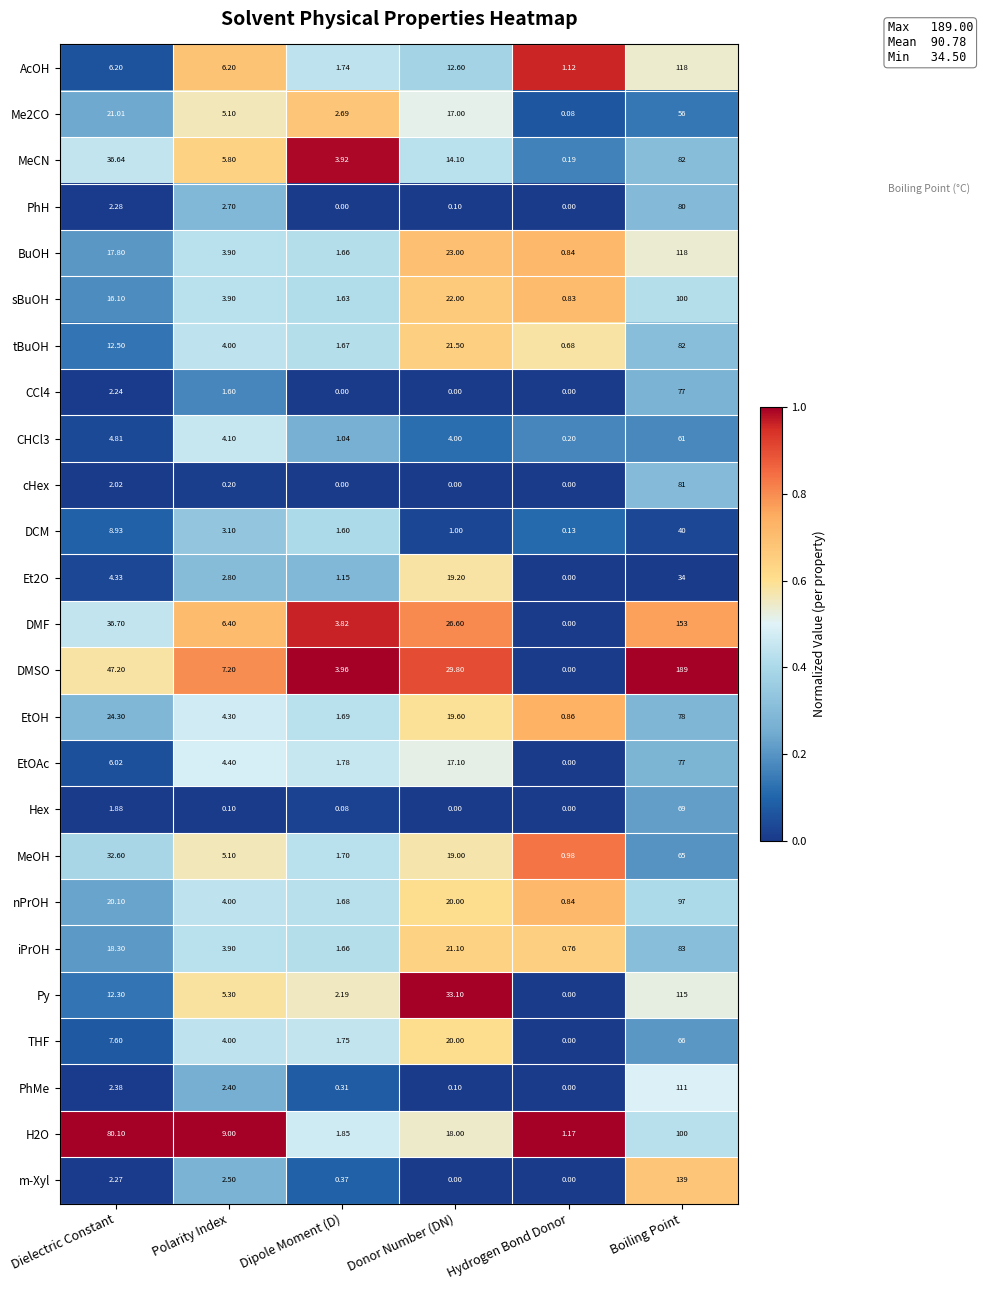

Which series has the largest total across all categories?

DMSO